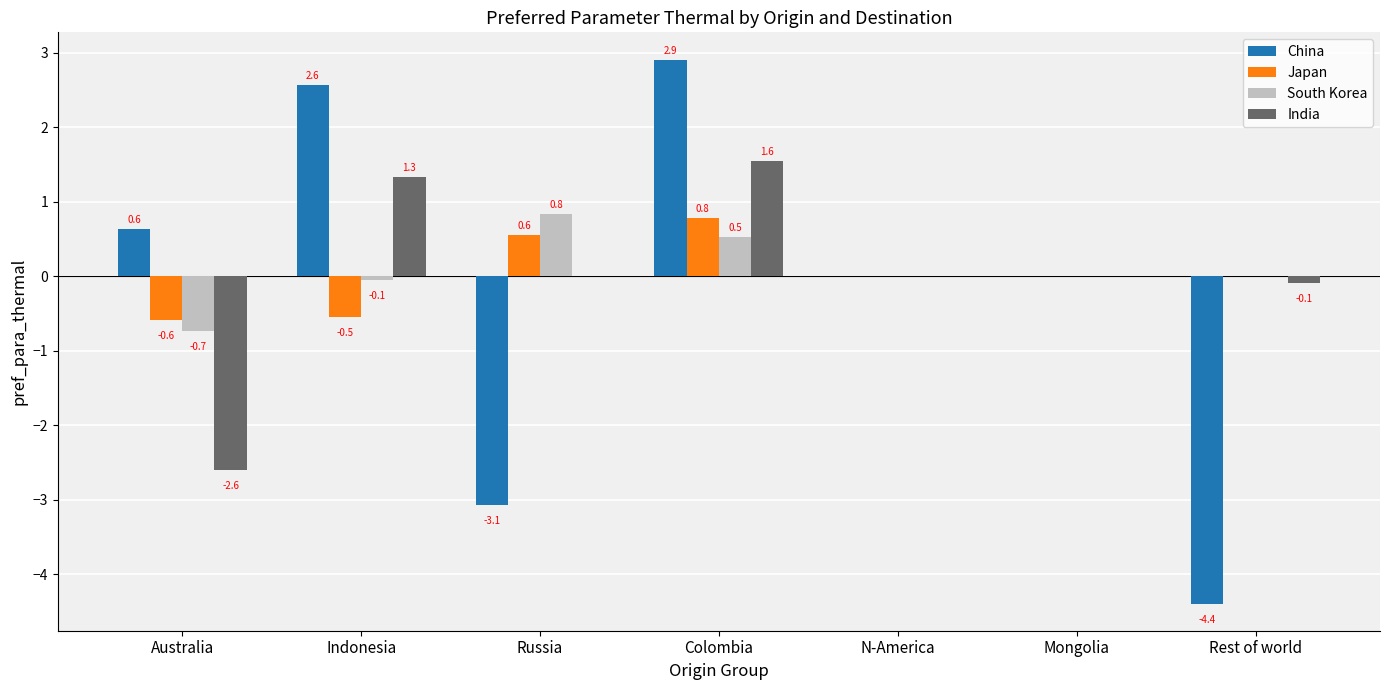

What is the average value of the China series?

-0.2